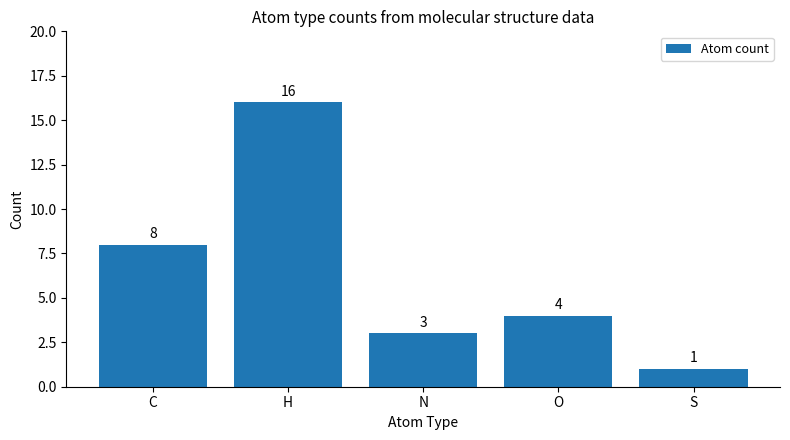

Count the number of categories in the chart.

5